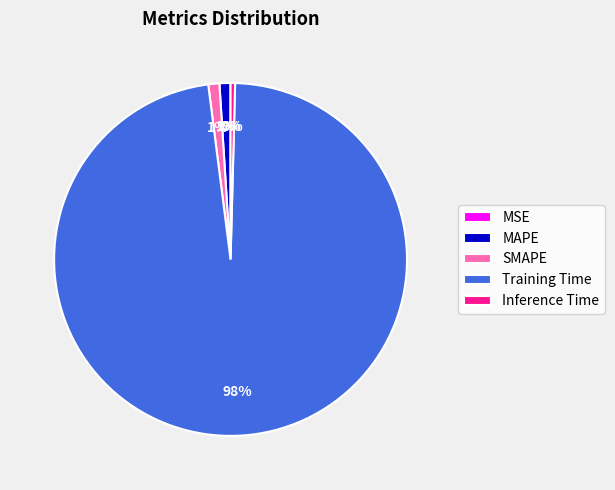

To the nearest percent, what is the average slice percentage?

20%